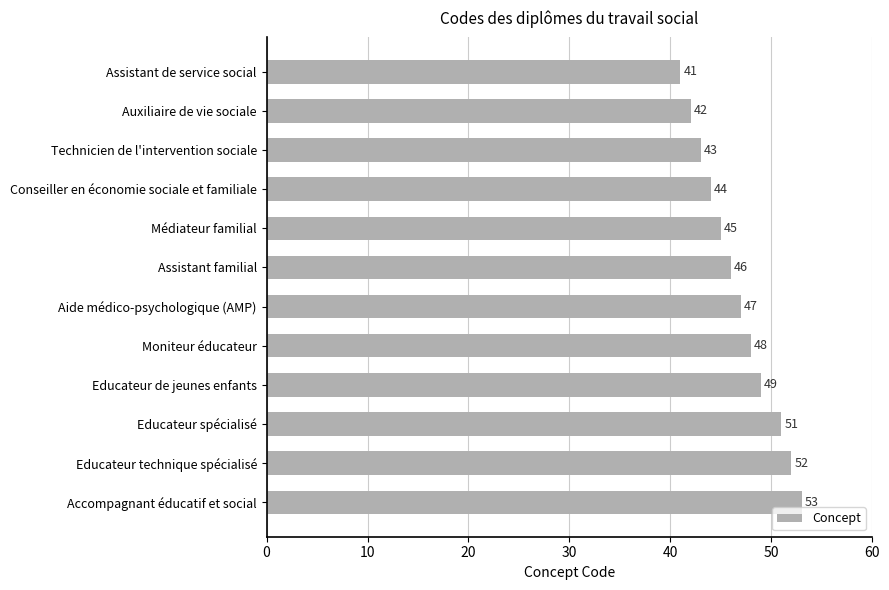

Rank the categories by value from lowest to highest.

Assistant de service social, Auxiliaire de vie sociale, Technicien de l'intervention sociale, Conseiller en économie sociale et familiale, Médiateur familial, Assistant familial, Aide médico-psychologique (AMP), Moniteur éducateur, Educateur de jeunes enfants, Educateur spécialisé, Educateur technique spécialisé, Accompagnant éducatif et social